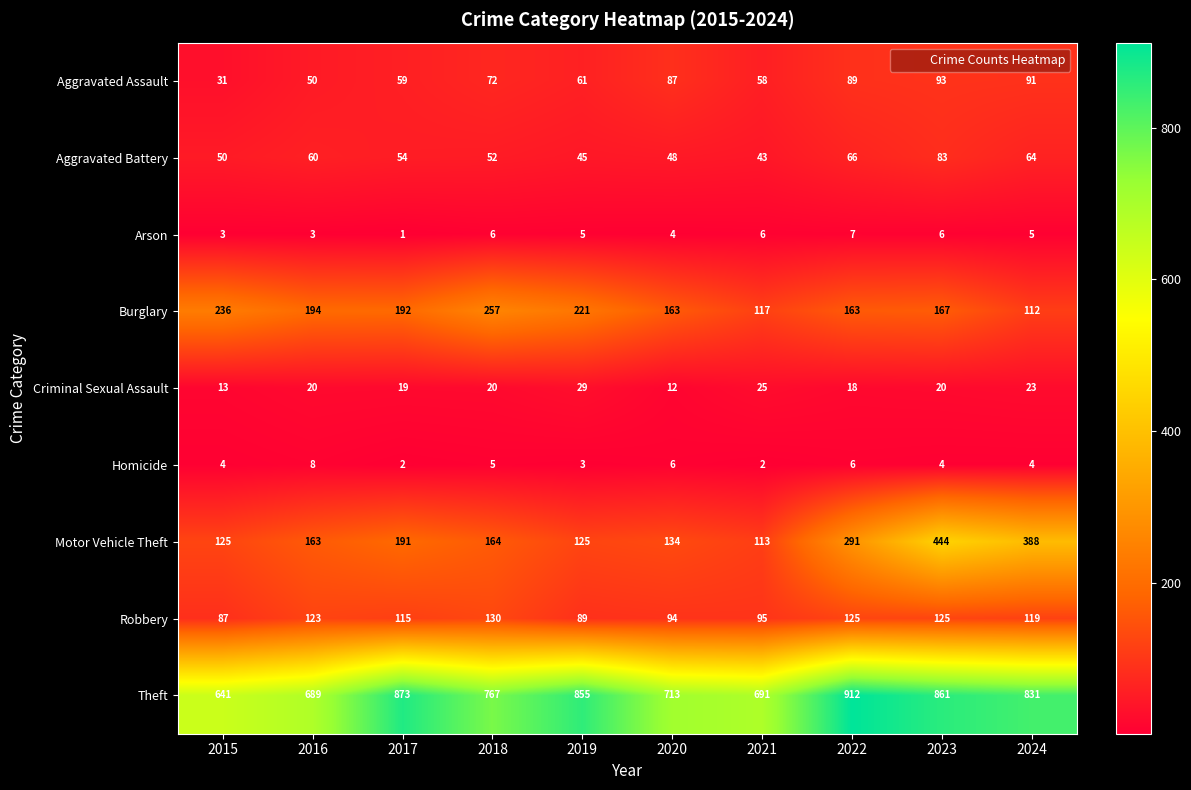

Rank the series at 2018 from highest to lowest value.

Theft, Burglary, Motor Vehicle Theft, Robbery, Aggravated Assault, Aggravated Battery, Criminal Sexual Assault, Arson, Homicide